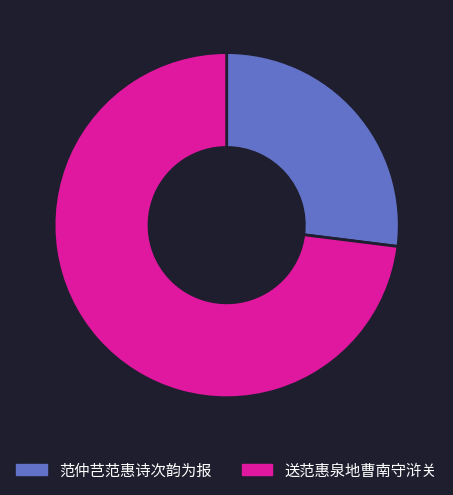

Is the sum of 范仲芑范惠诗次韵为报 and 送范惠泉地曹南守浒关 greater than half?

Yes